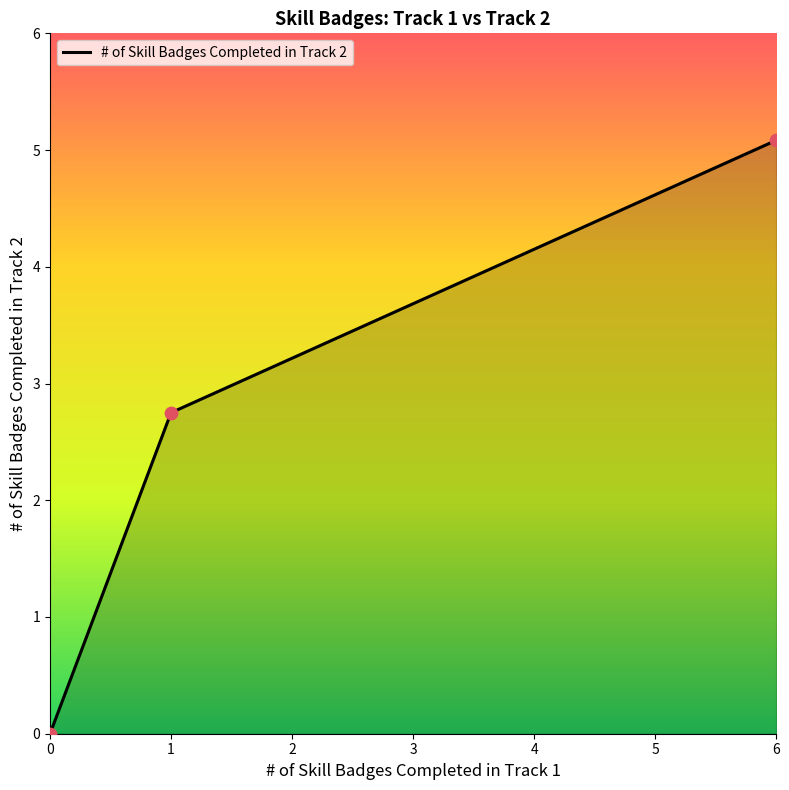

What is the ratio of the value at 6 to the value at 6?

1.0